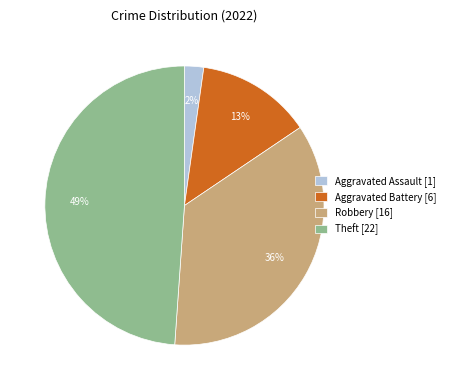

Which category has the biggest portion of the pie?

Theft